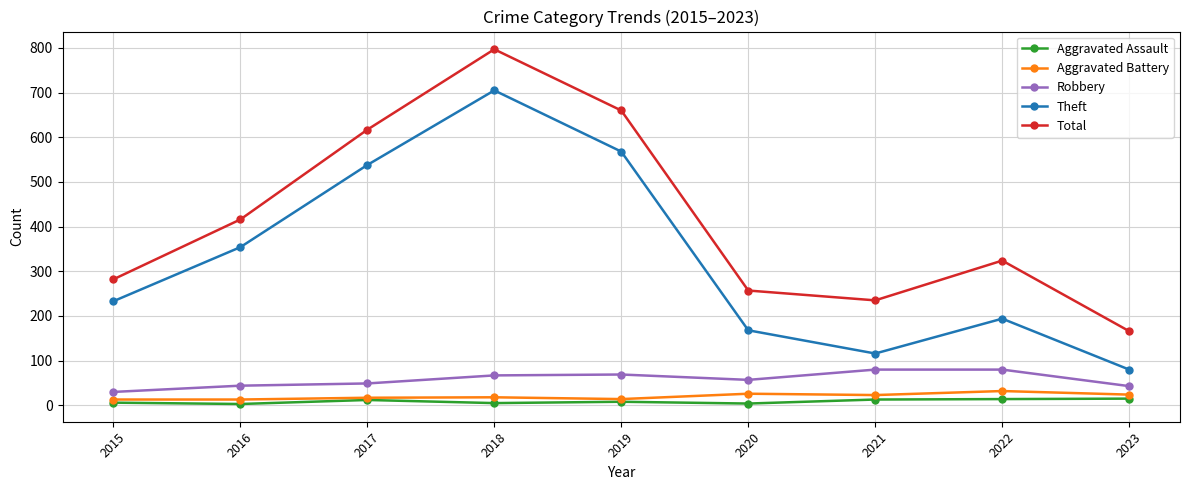

True or false: Aggravated Battery has a value of 24 at 2023.

True